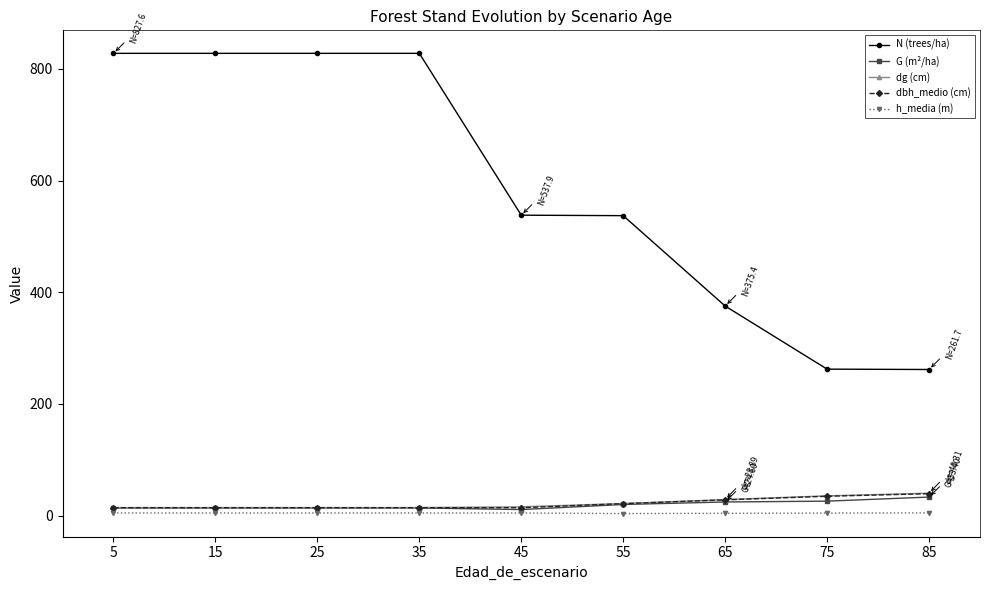

What is the minimum value shown in the chart?

3.9